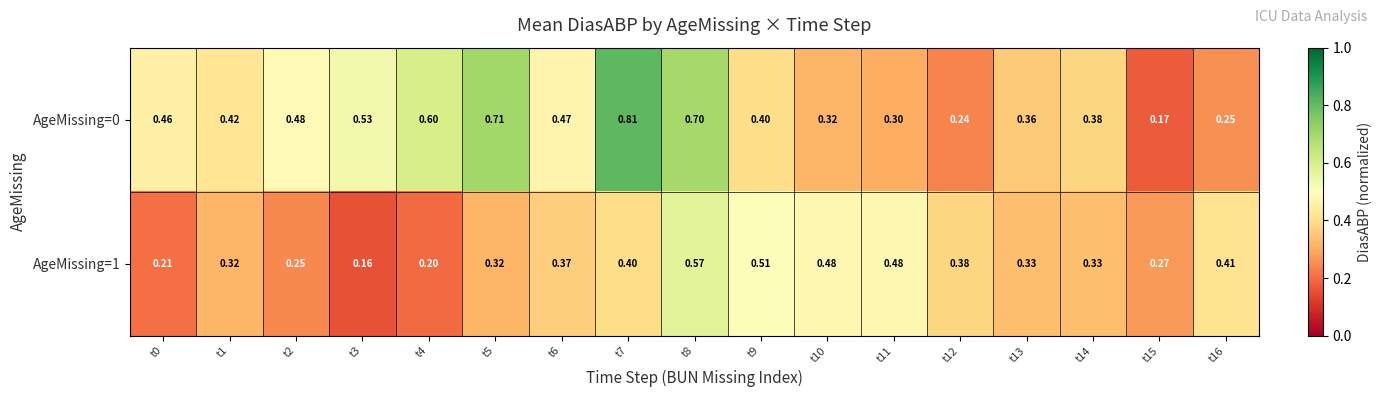

Is the value of AgeMissing=0 at t15 greater than the value of AgeMissing=1 at t2?

No